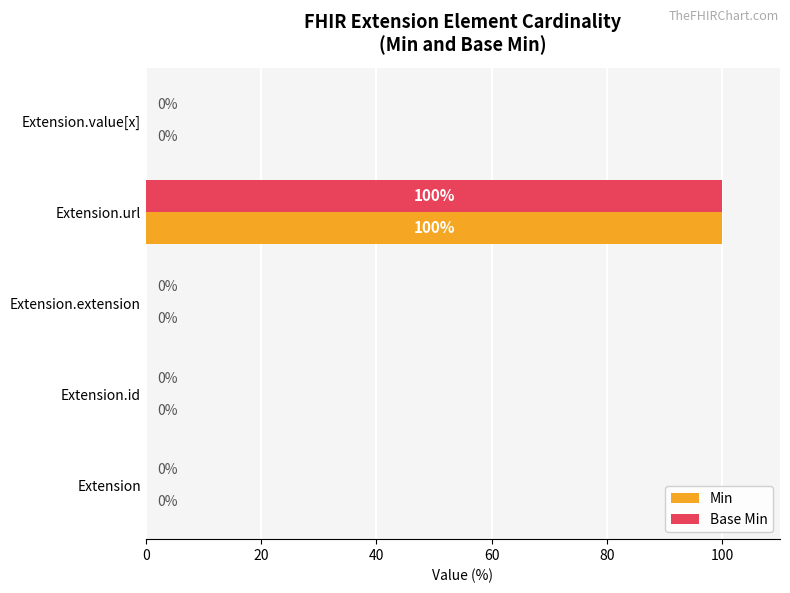

True or false: Min has a value of 100 at Extension.url.

True